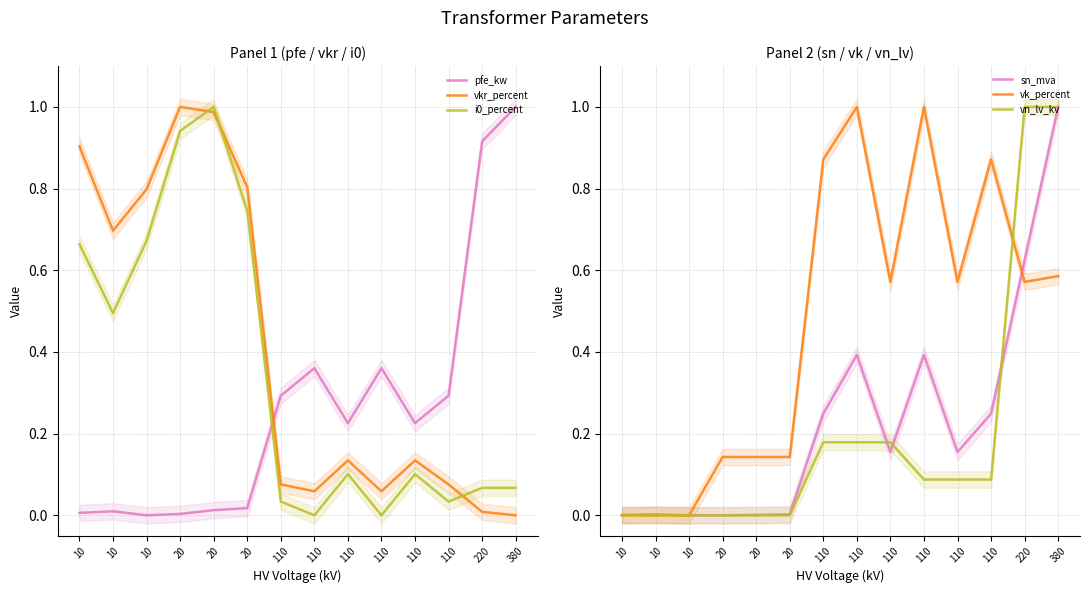

How many lines are shown in the chart?

6